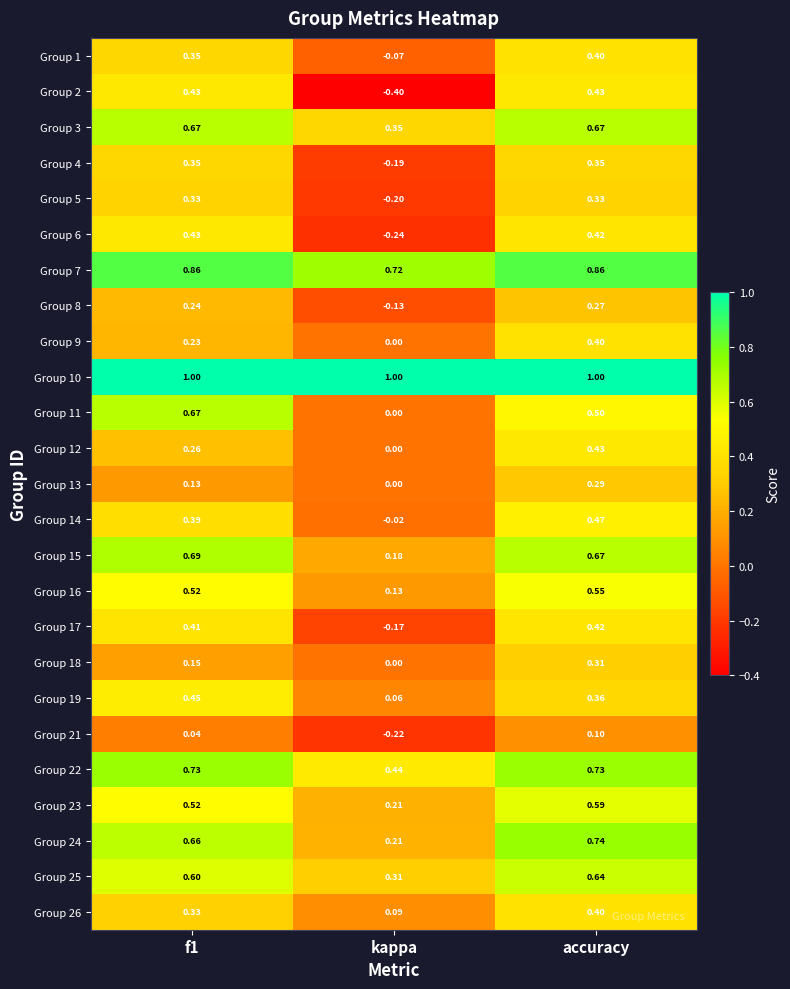

Where is Group 9 nearest to the value 0?

kappa